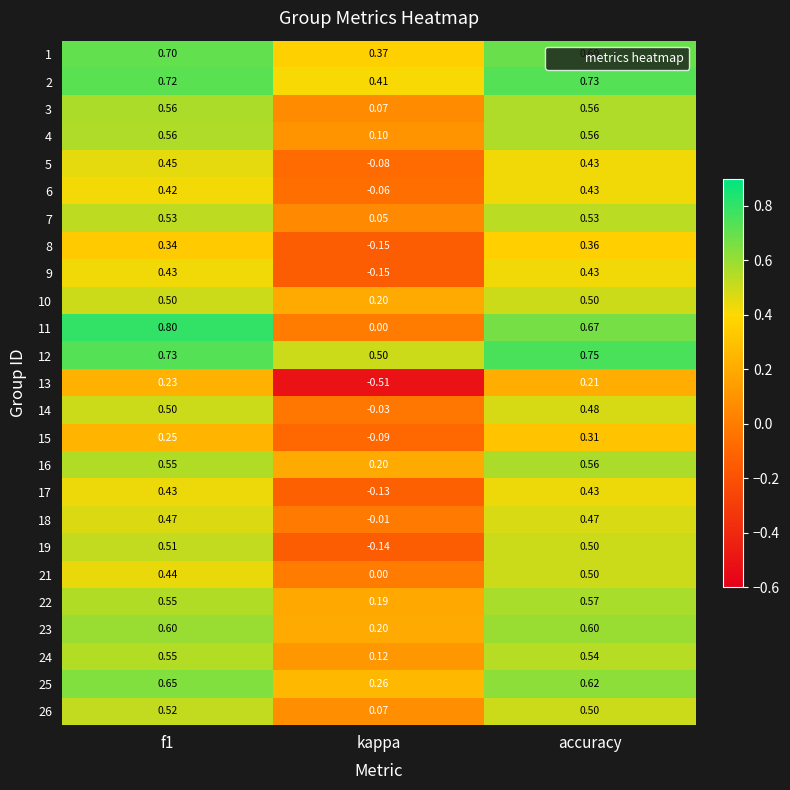

Where is 26 nearest to the value 0?

kappa